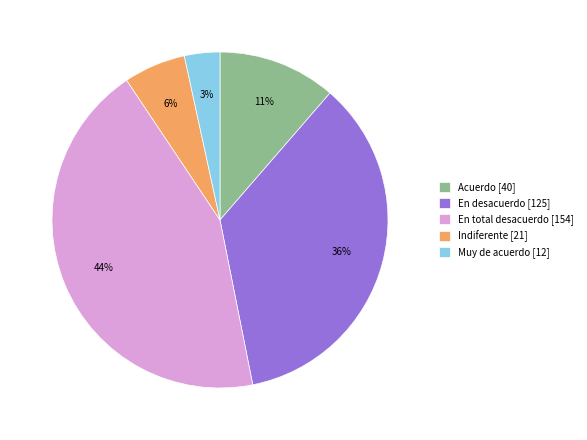

True or false: Indiferente accounts for 1% of the total.

False